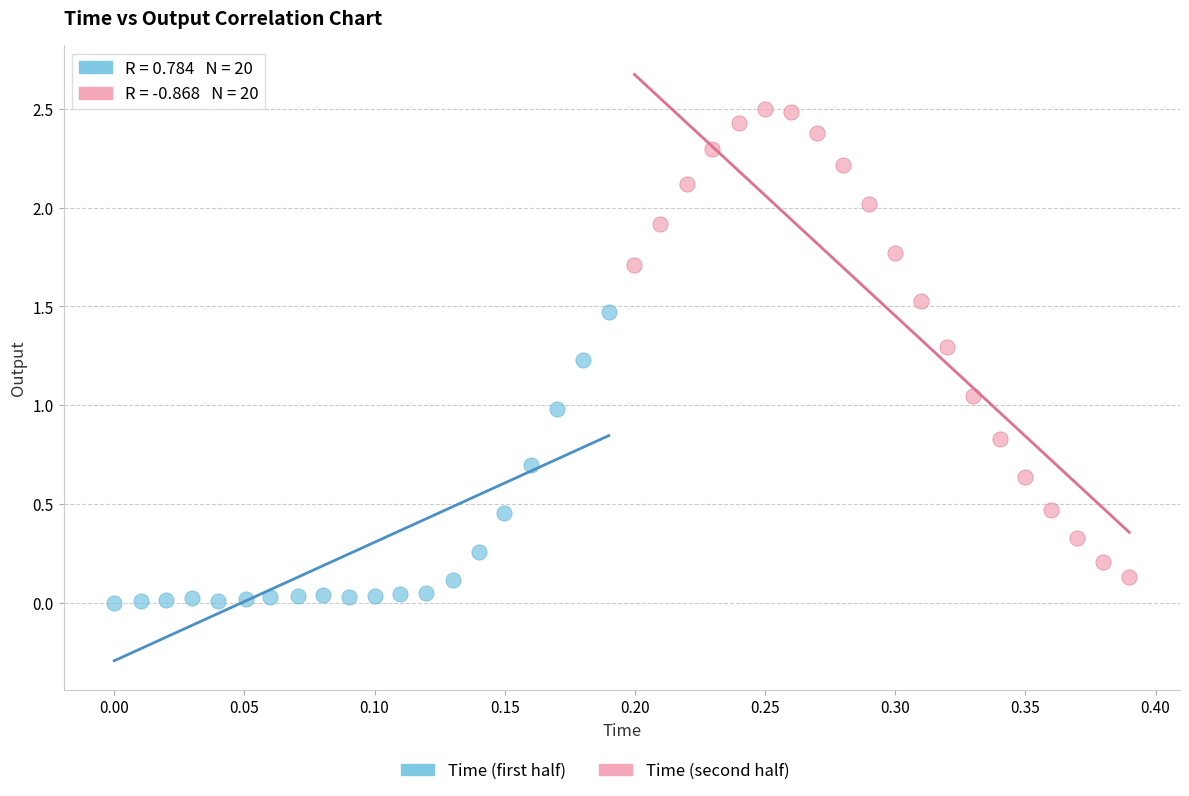

Which series contains the lowest Y value?

Time (first half)